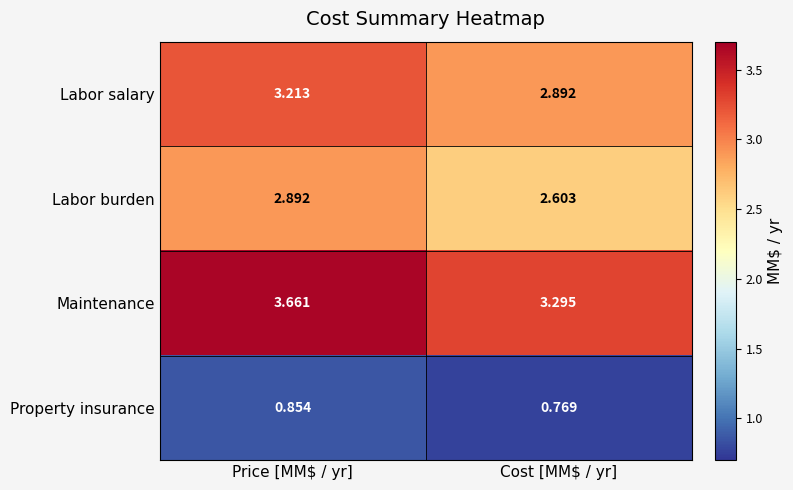

Which series has the largest range (max minus min)?

Maintenance